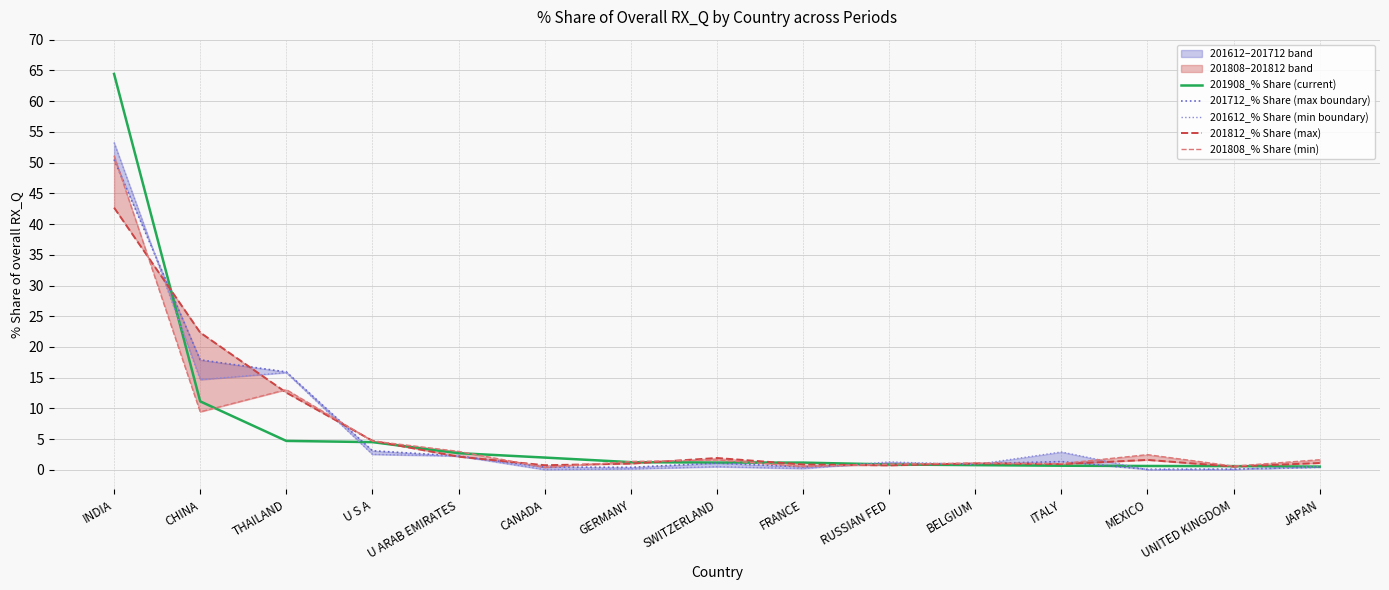

What is the value of the 201812_% Share (max) point at the 12th from the left?

0.9